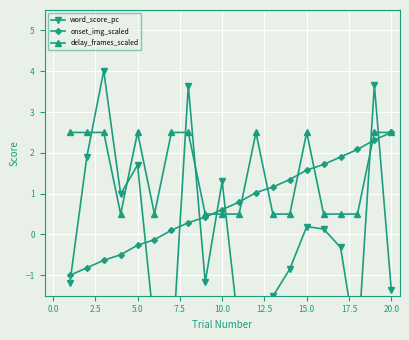

List the series in order of their peak value, lowest first.

onset_img_scaled, delay_frames_scaled, word_score_pc